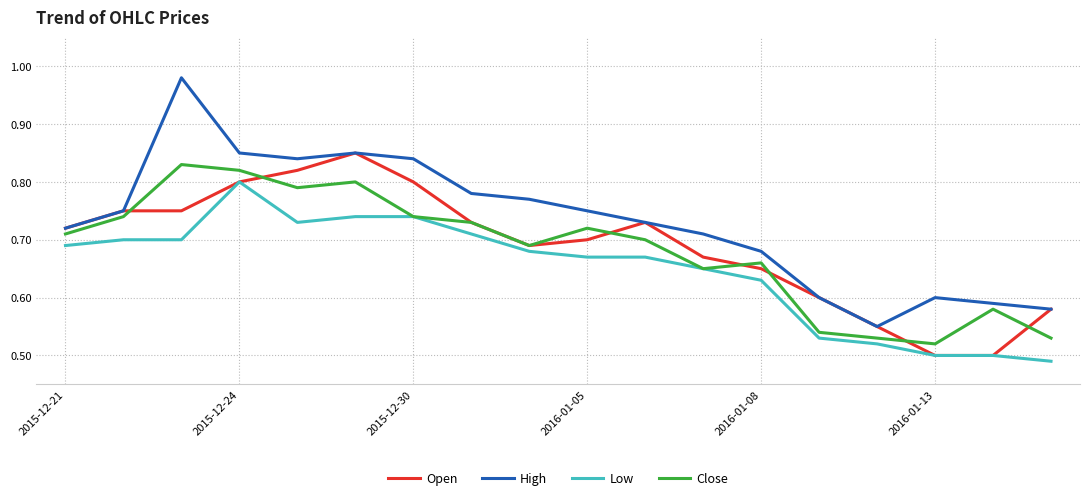

Which series has the widest spread of values?

High